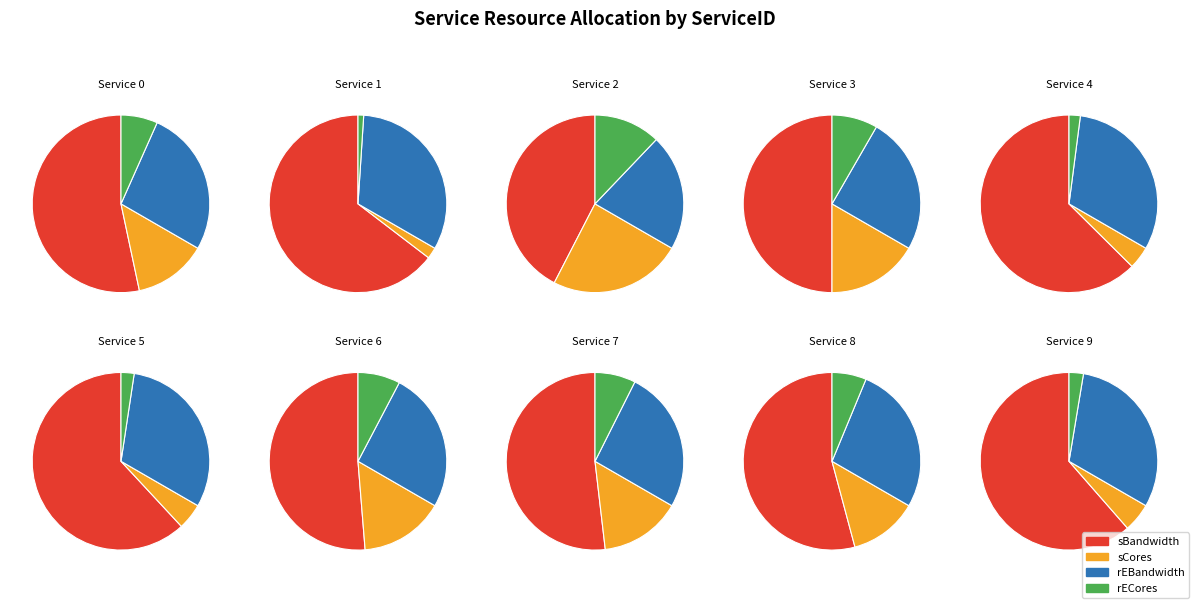

Does 4 account for over 50% of the chart?

No